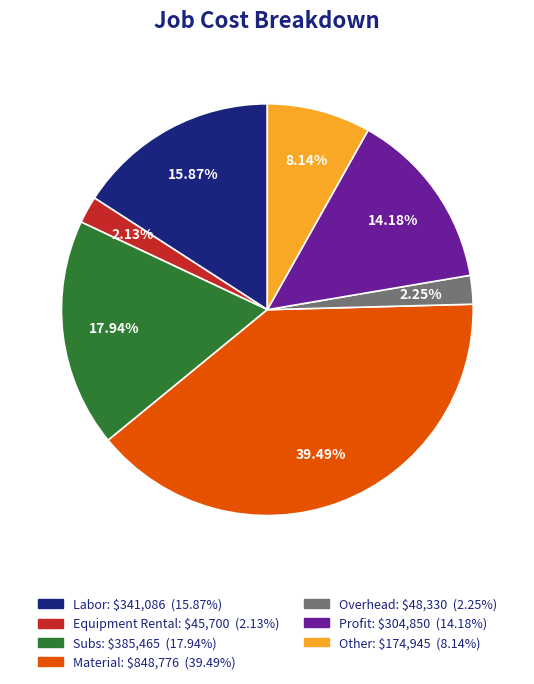

To the nearest percent, what percentage of the pie is Labor?

16%